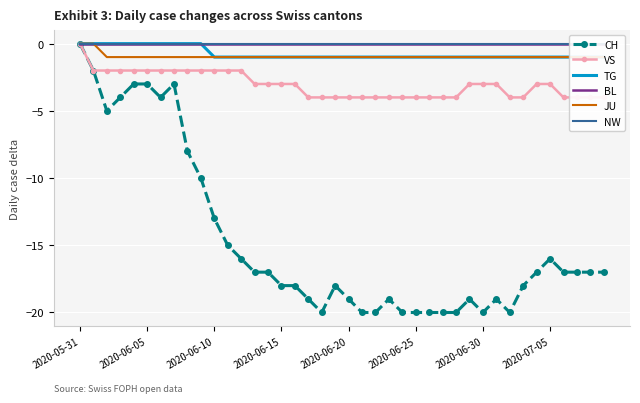

True or false: CH and VS intersect in this chart.

False